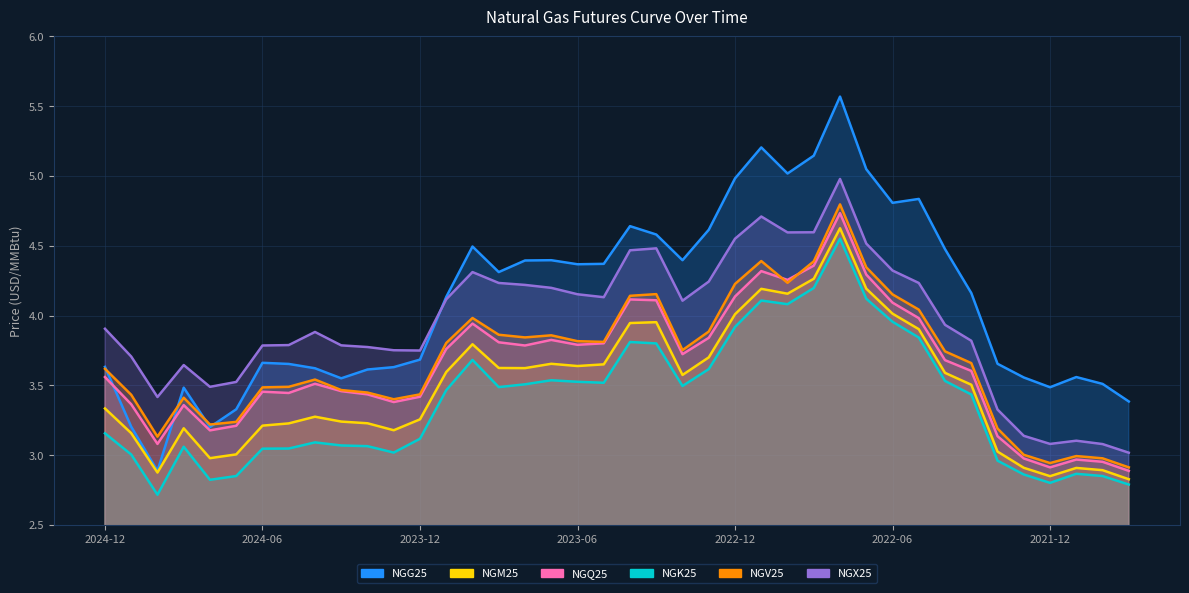

What is the average value of the NGV25 series?

3.7